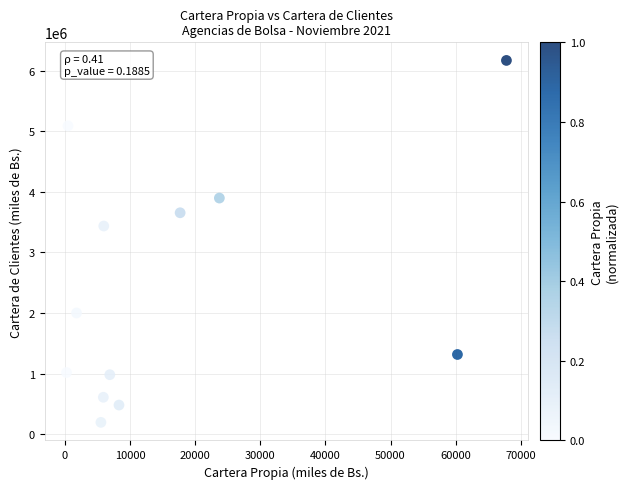

What is the average X value?

17063.7